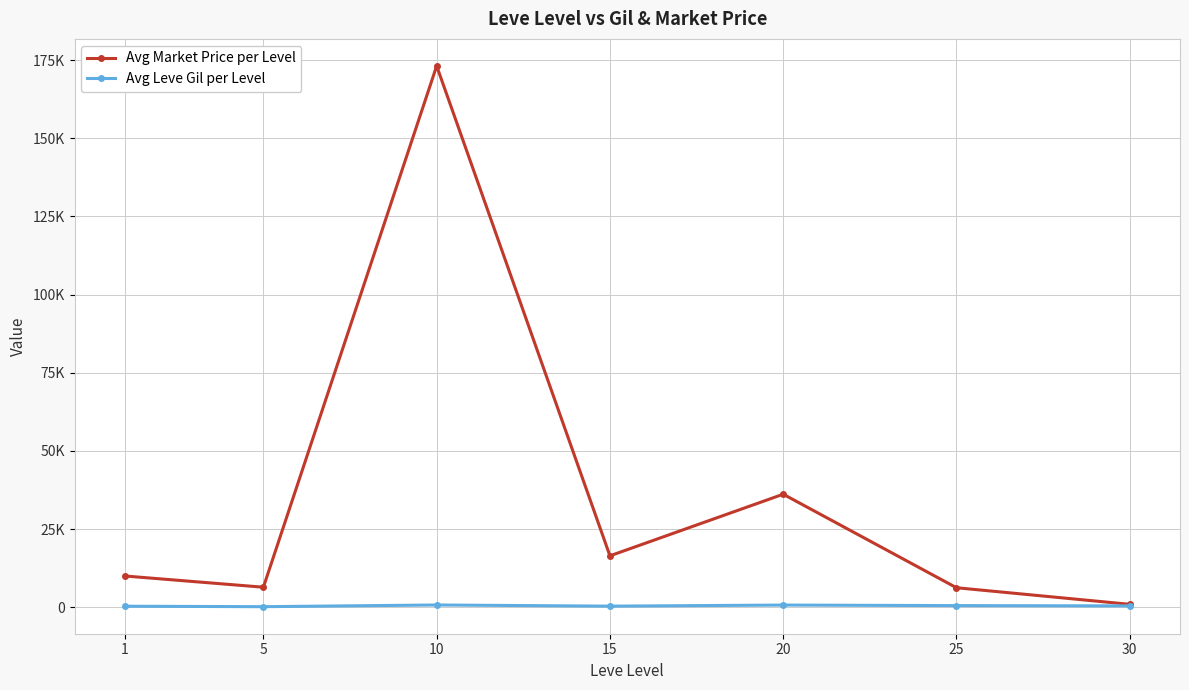

Does the chart have visible grid lines?

Yes